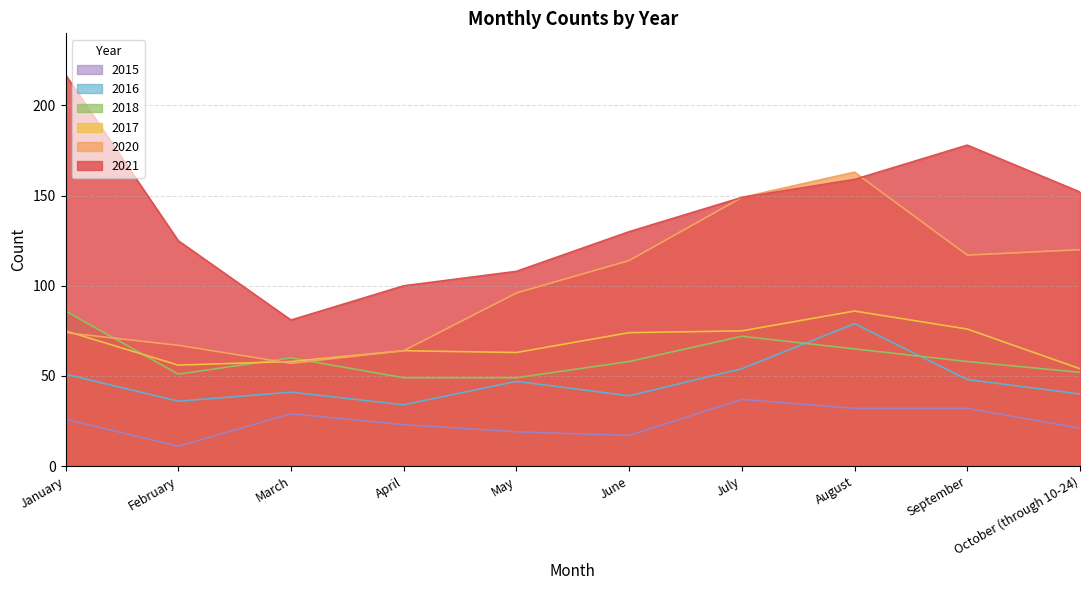

Where does the 2015 series first go above 26?

March